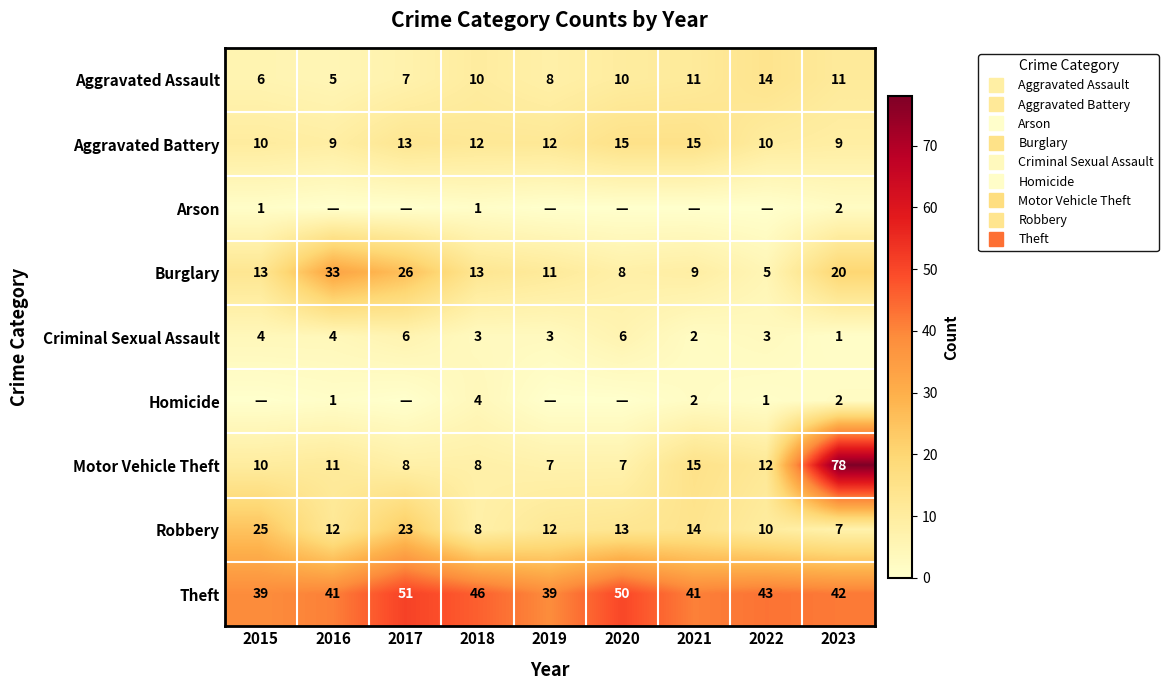

Is the value of Motor Vehicle Theft at 2017 greater than the value of Theft at 2015?

No